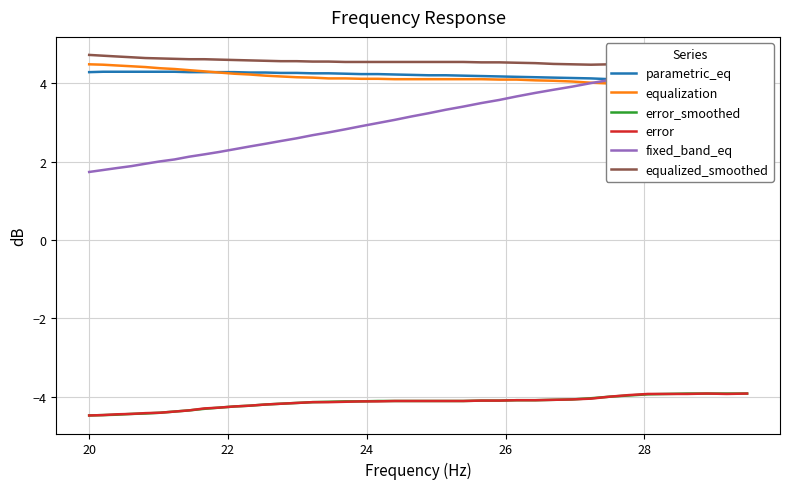

What is the highest value of the error series?

-3.9